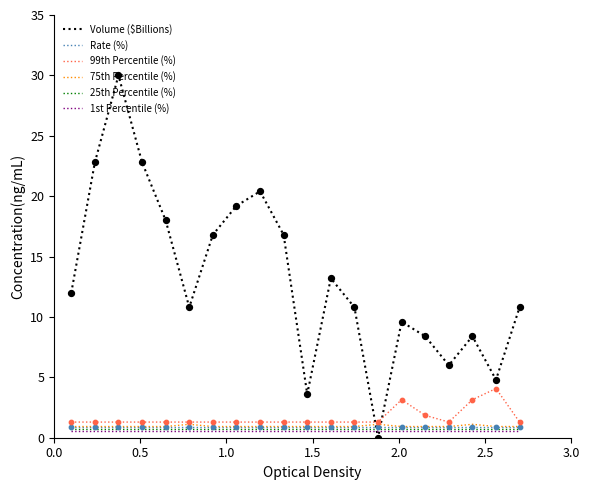

At how many categories does at least one series exceed 5?

17